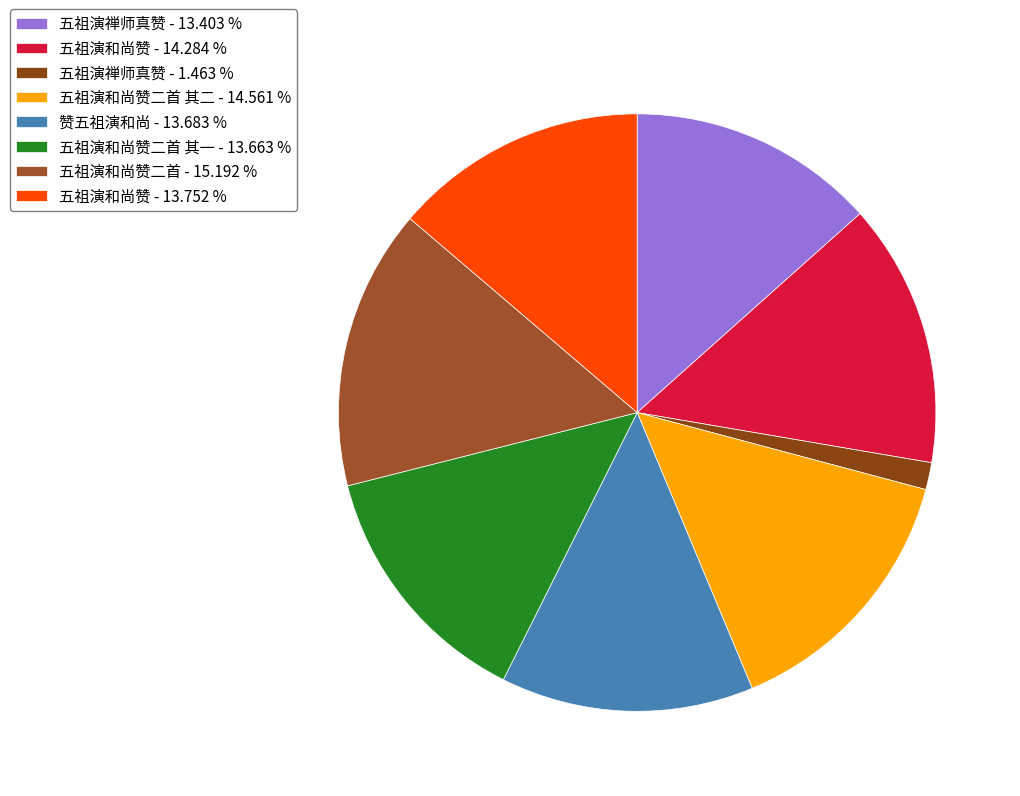

Which category has the smallest portion of the pie?

五祖演禅师真赞 - 1.463 %